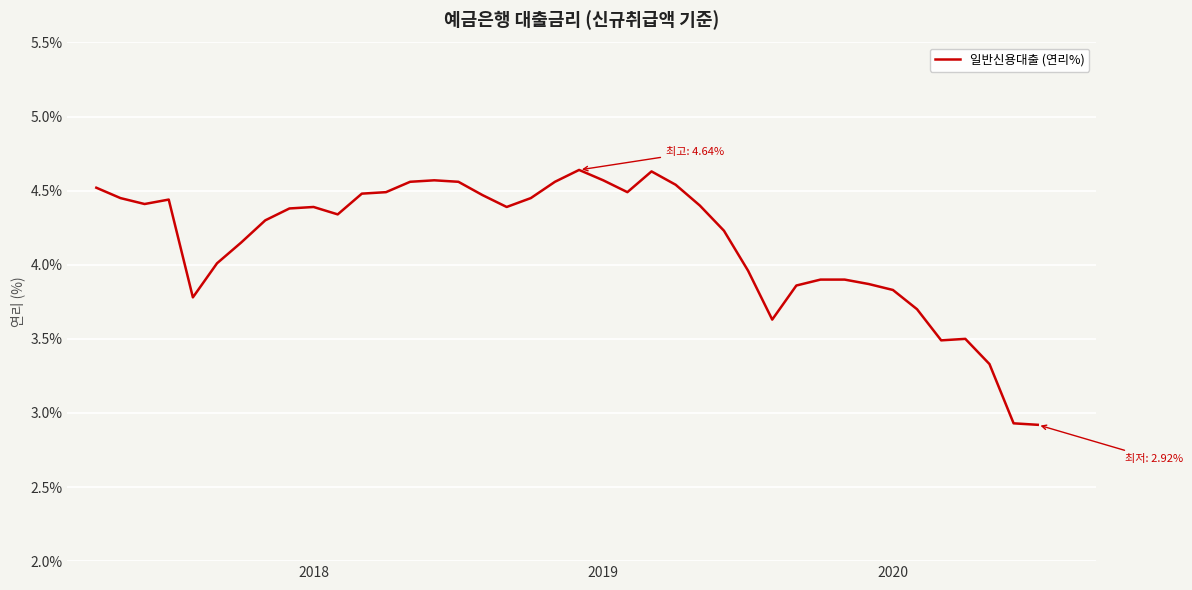

What is the smallest value displayed?

2.9